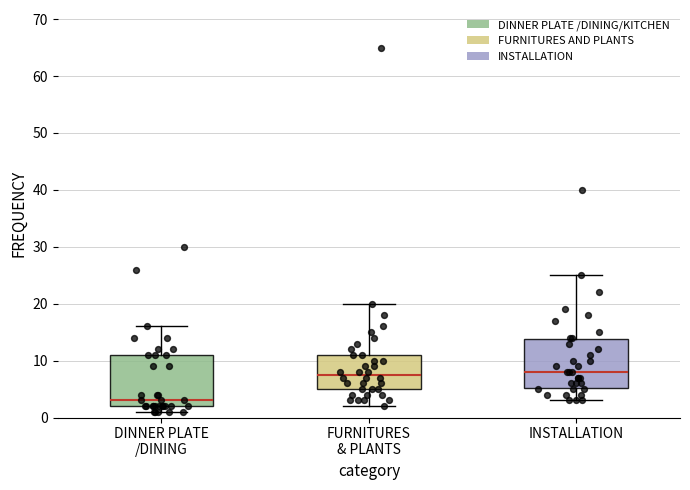

Reading left to right, read every box against the y-axis: the position of its median line, the range the box covers, and the ends of its whiskers. The values are not printed on the chart, so give them approximately, as read against the axis.

DINNER PLATE /DINING: median 3, box 2 to 11, whiskers 1 to 16
FURNITURES & PLANTS: median 8, box 5 to 11, whiskers 2 to 20
INSTALLATION: median 8, box 5 to 14, whiskers 3 to 25